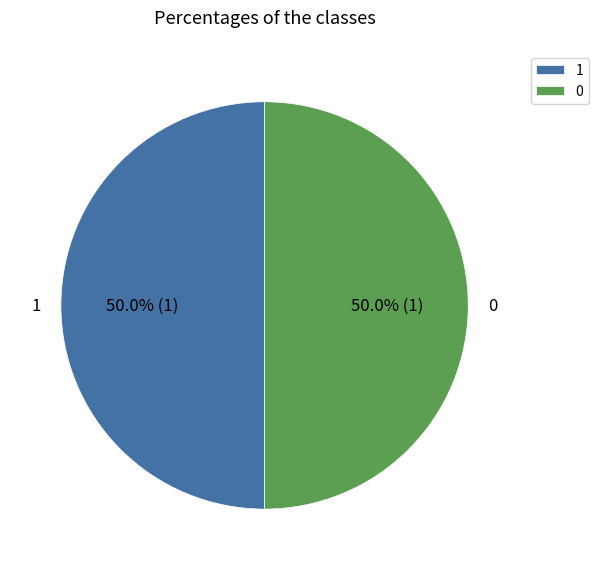

Is the sum of 0 and 1 greater than half?

Yes